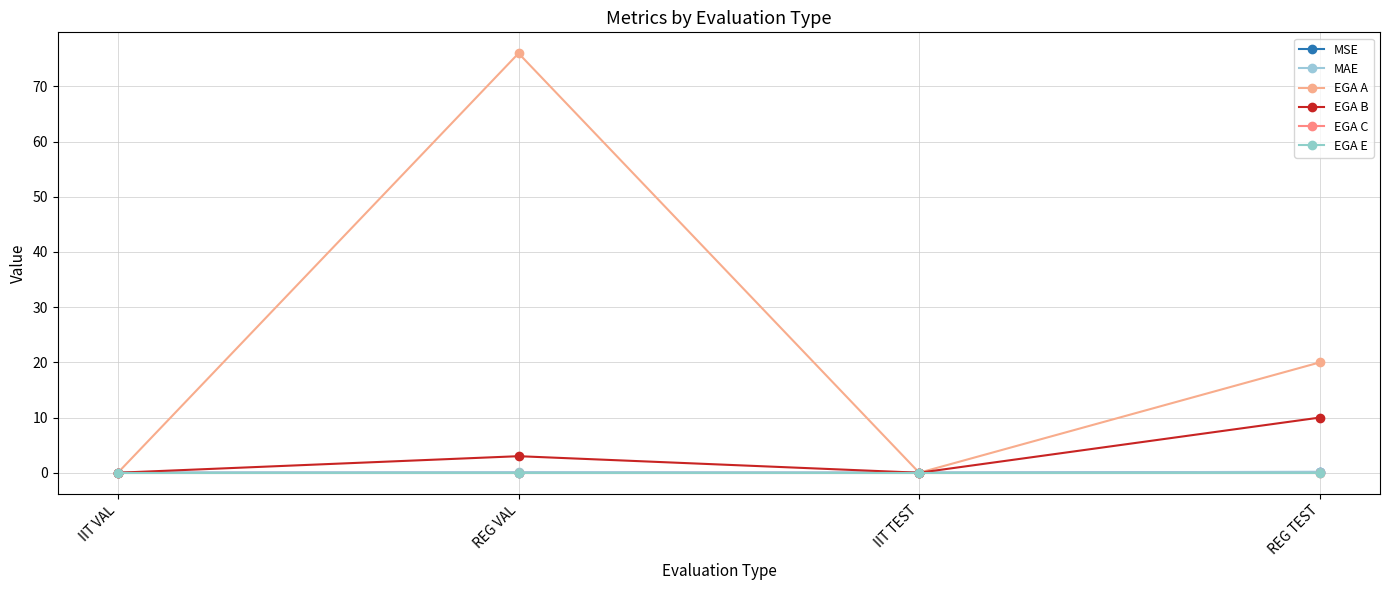

At IIT TEST, list the series in order from largest to smallest.

MSE, MAE, EGA A, EGA B, EGA C, EGA E